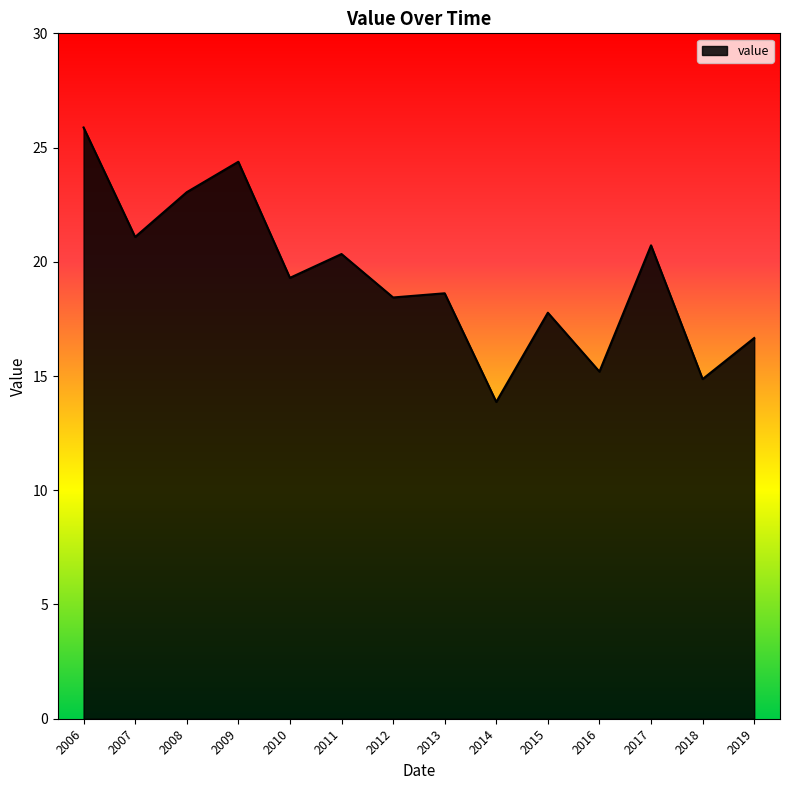

The value at 2019 is 16.7. True or false?

True